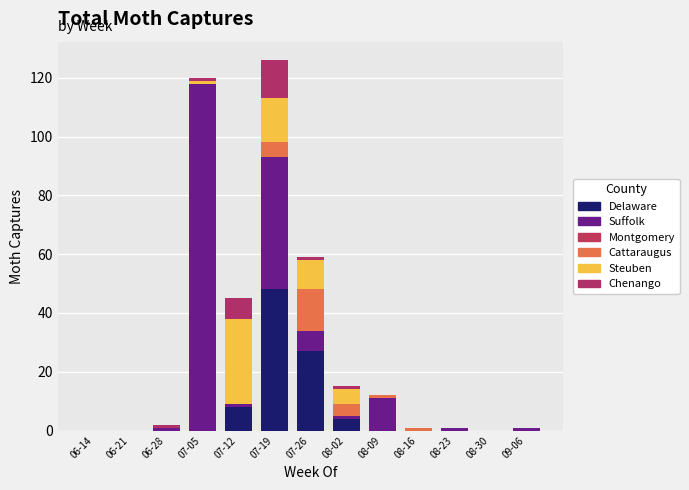

How many series are shown in this chart?

5